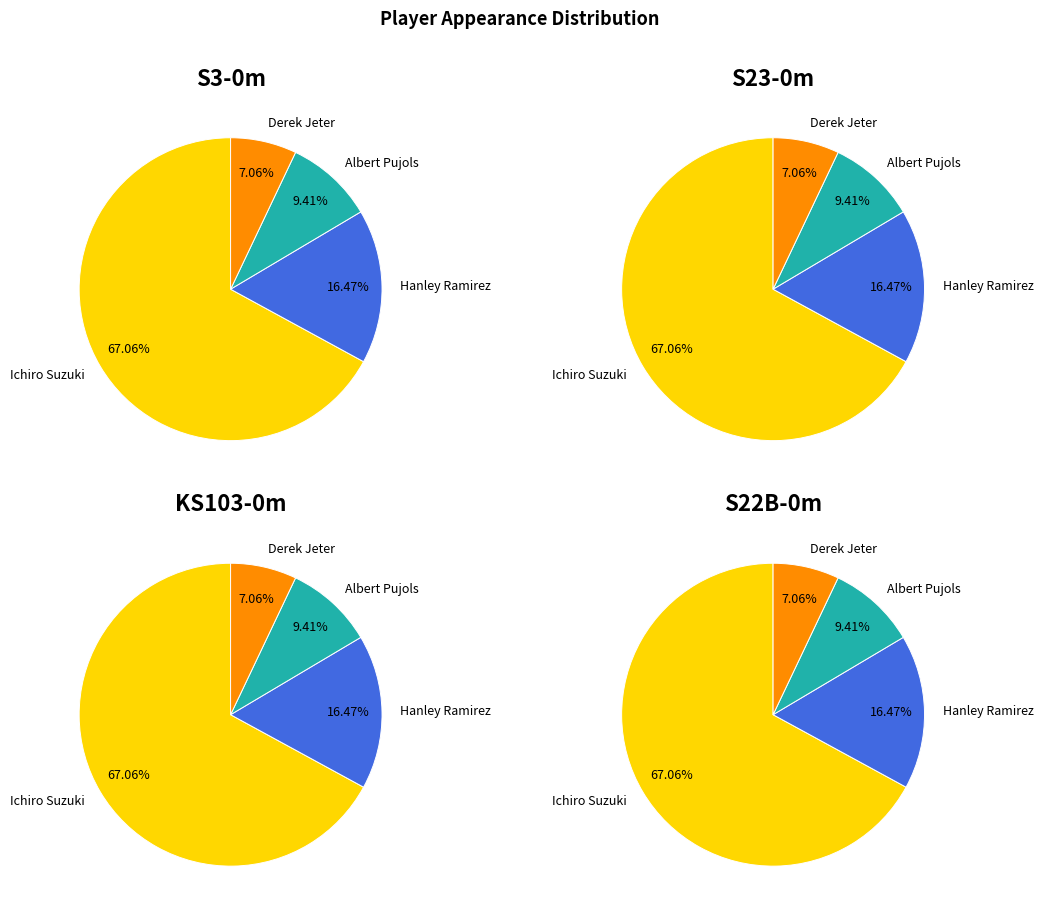

Which category has the smallest portion of the pie?

Derek Jeter